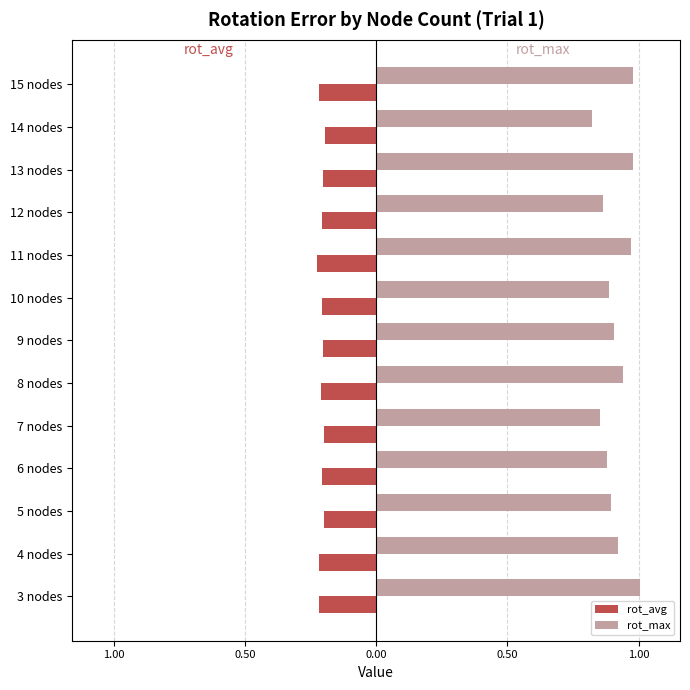

What are all the series names shown in the legend?

rot_avg, rot_max